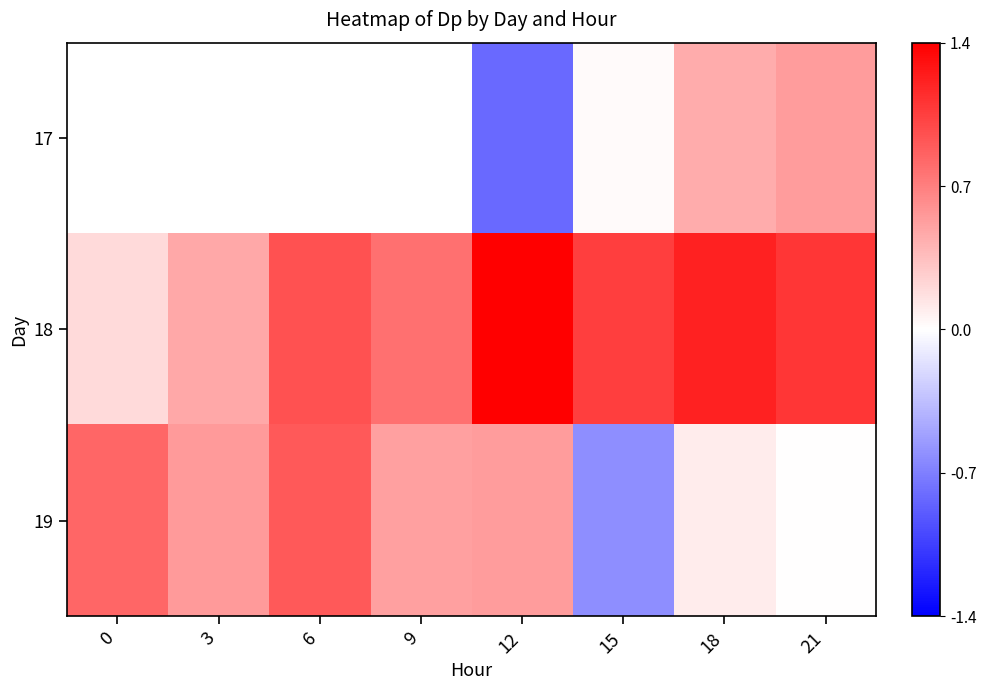

Which series changed the most between 9 and 18?

18